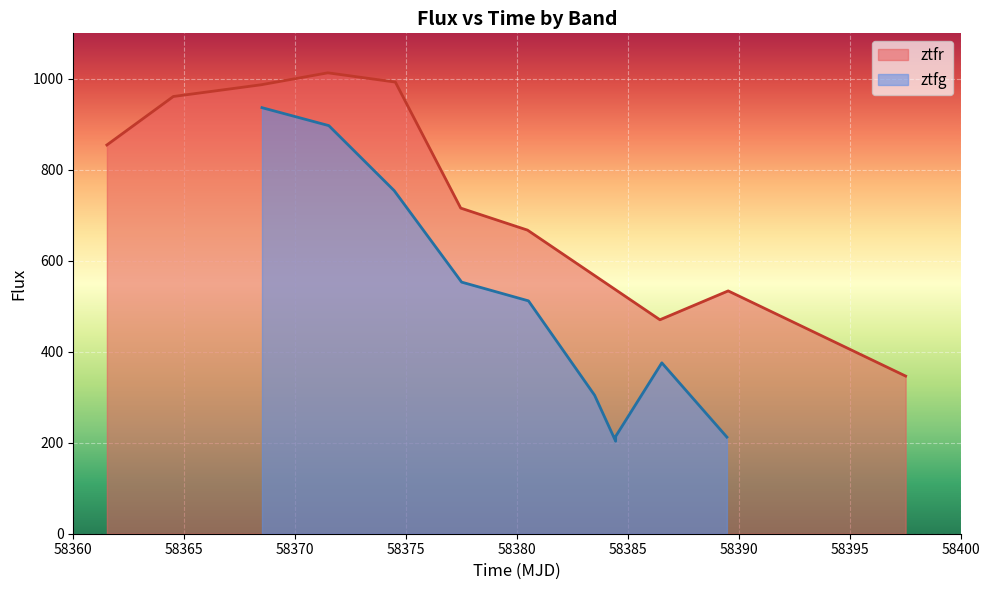

What is the maximum value for ztfr?

1013.2